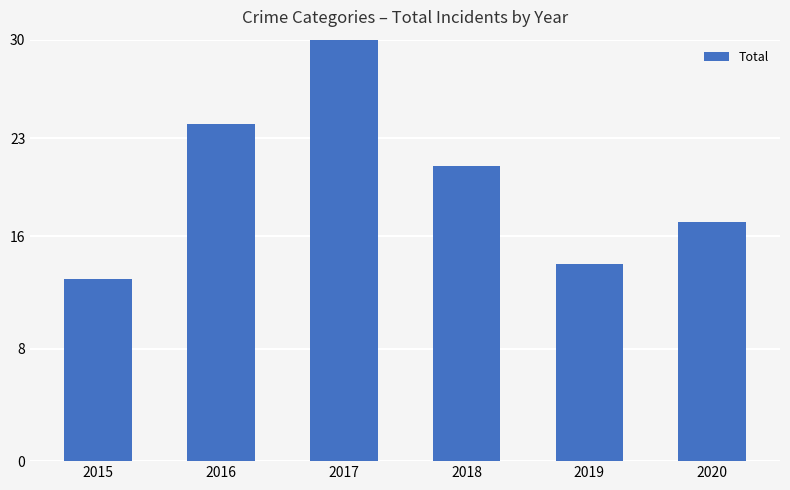

Which has a higher value, 2016 or 2015?

2016